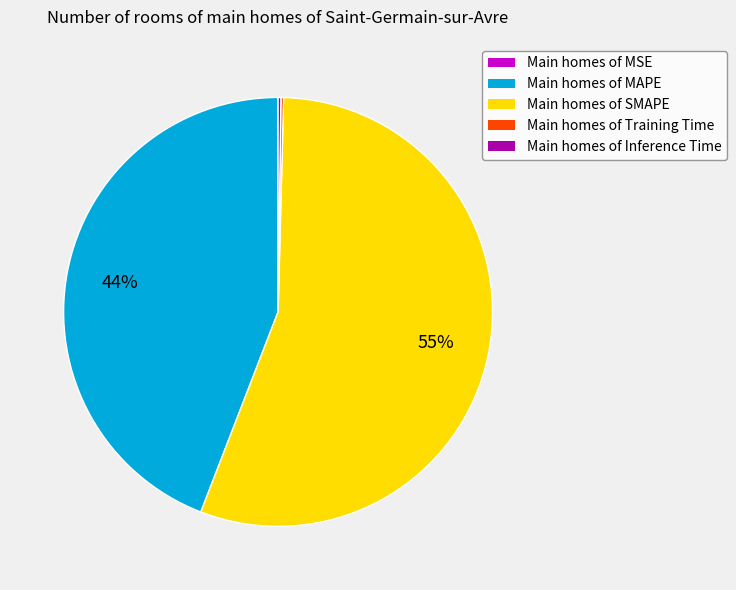

To the nearest percent, what is the average slice percentage?

20%